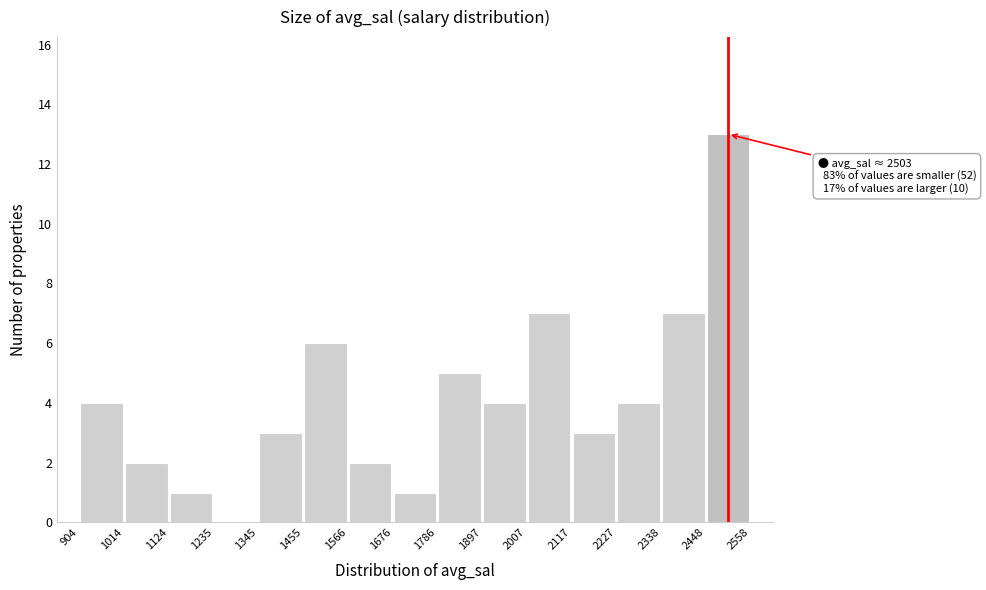

Over which range of the x-axis is the bar tallest?

2448 to 2558